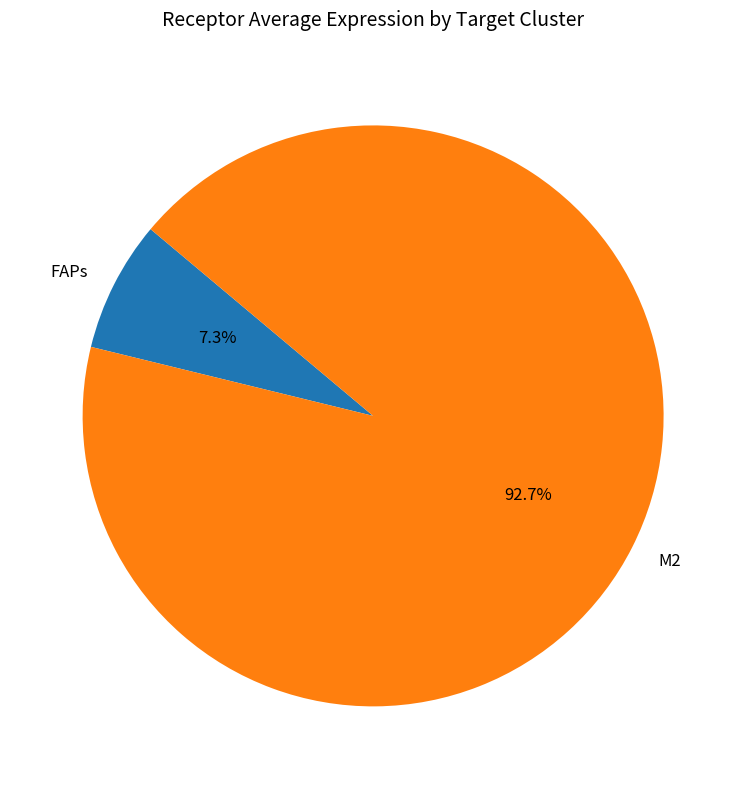

Is it true that M2 is 78% of the pie?

False